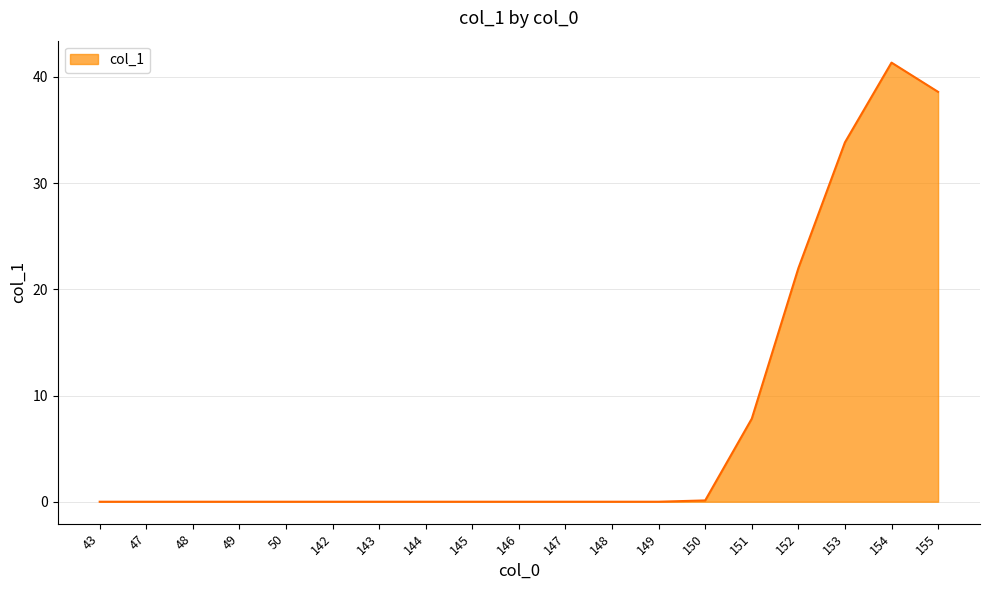

How many series are shown in this chart?

1